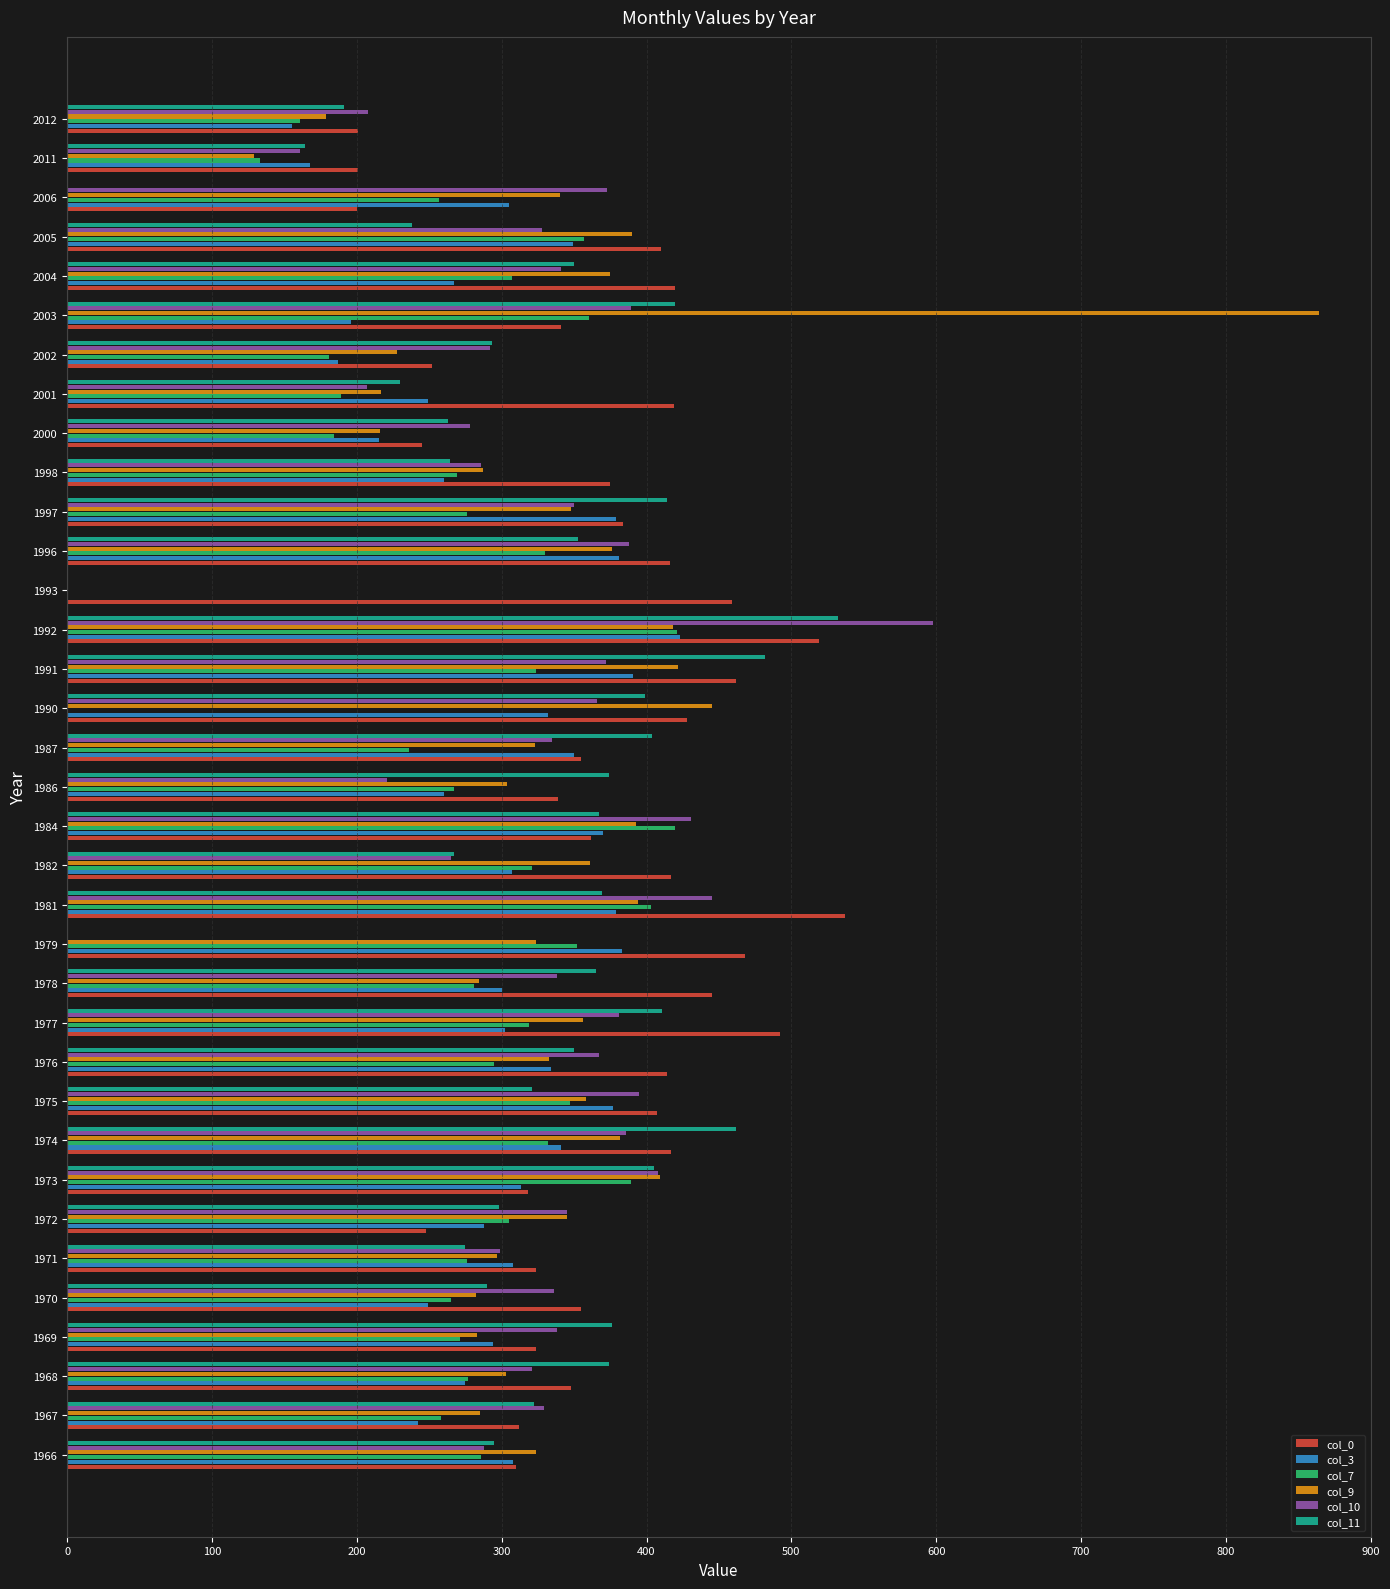

Are the bars horizontal?

Yes